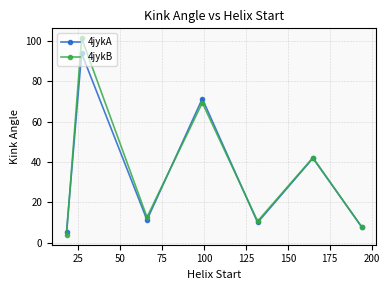

How many lines are shown in the chart?

2